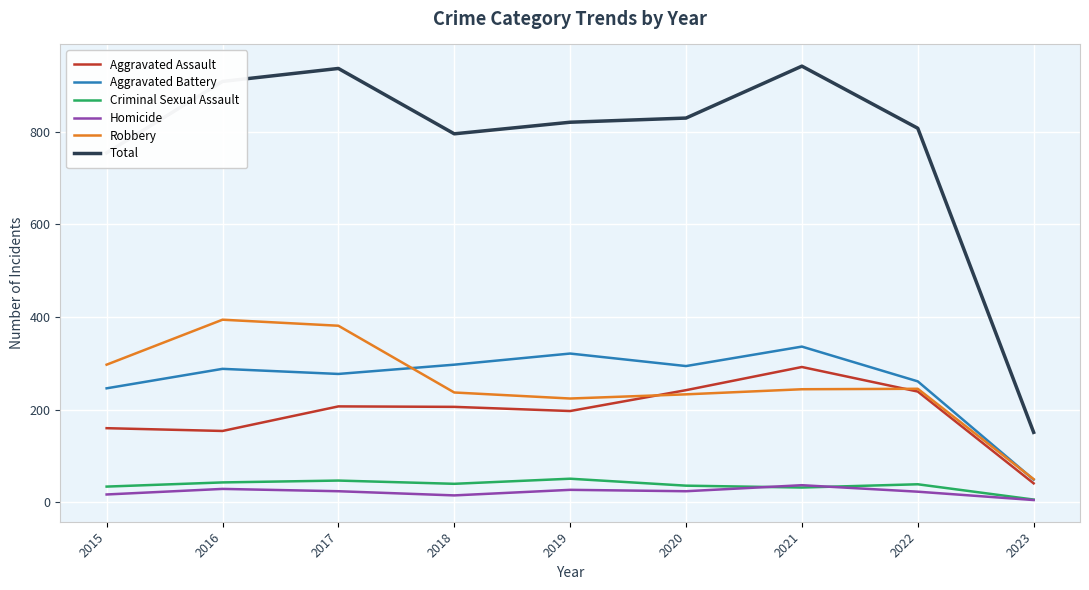

Between 2015 and 2017, which series saw the biggest shift?

Total